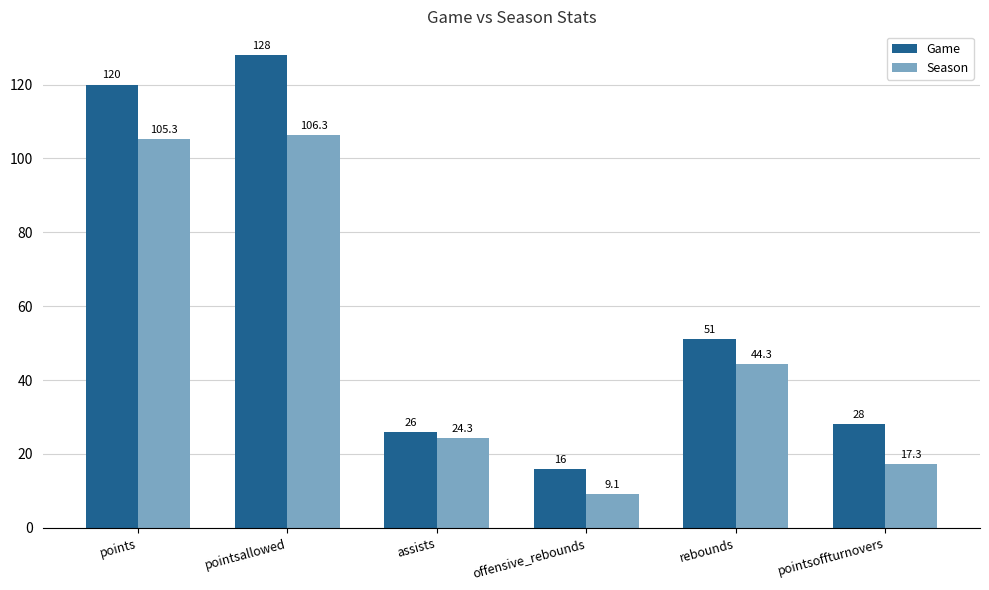

Is it true that Season equals 24.3 at assists?

True